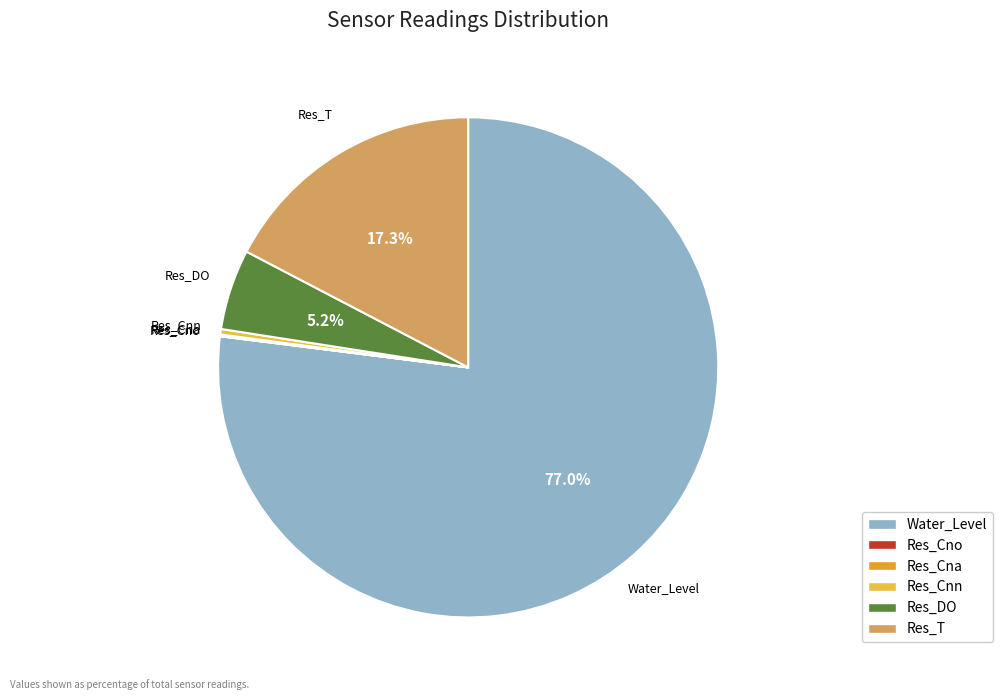

How much of the chart is everything except Water_Level?

23.0%